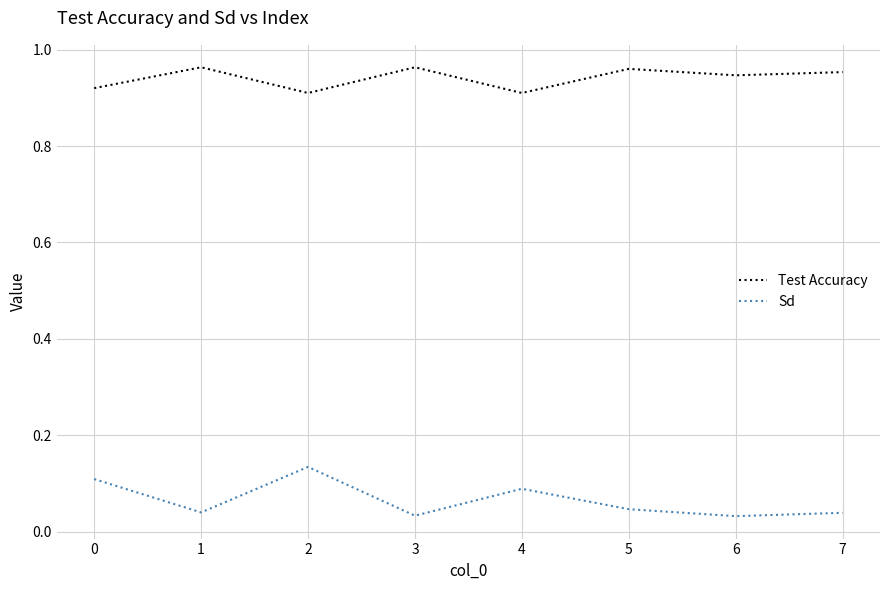

The Test Accuracy series shows 0.2 at 3. True or false?

False